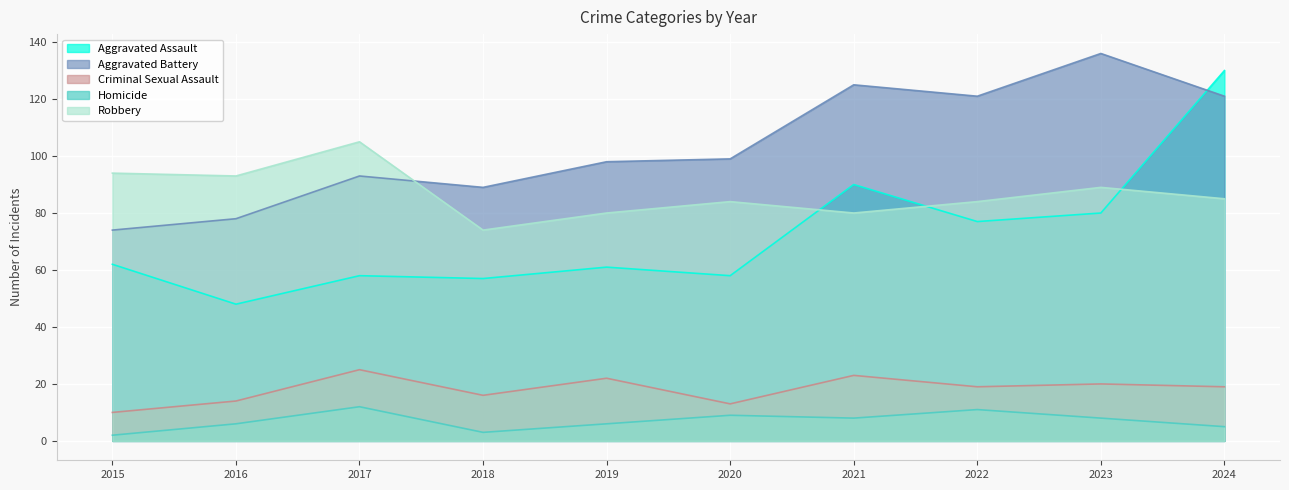

What is the average value of the Robbery series?

87